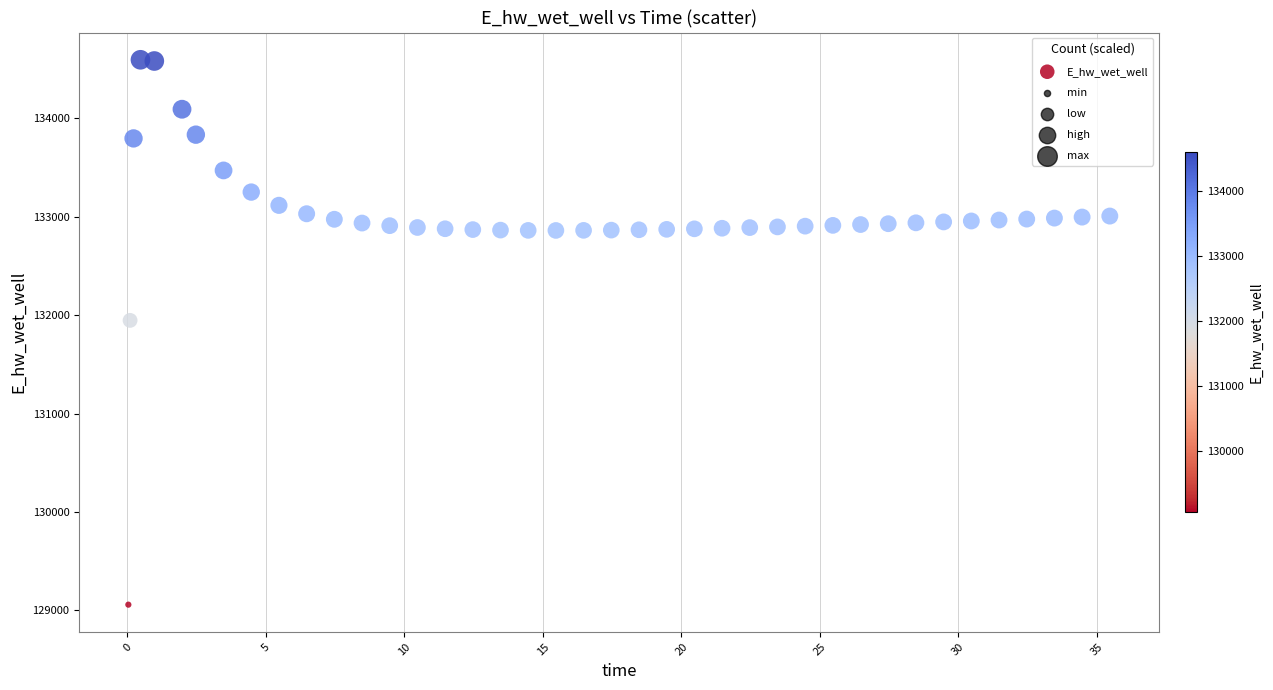

What is the range of X values (max minus min)?

35.4